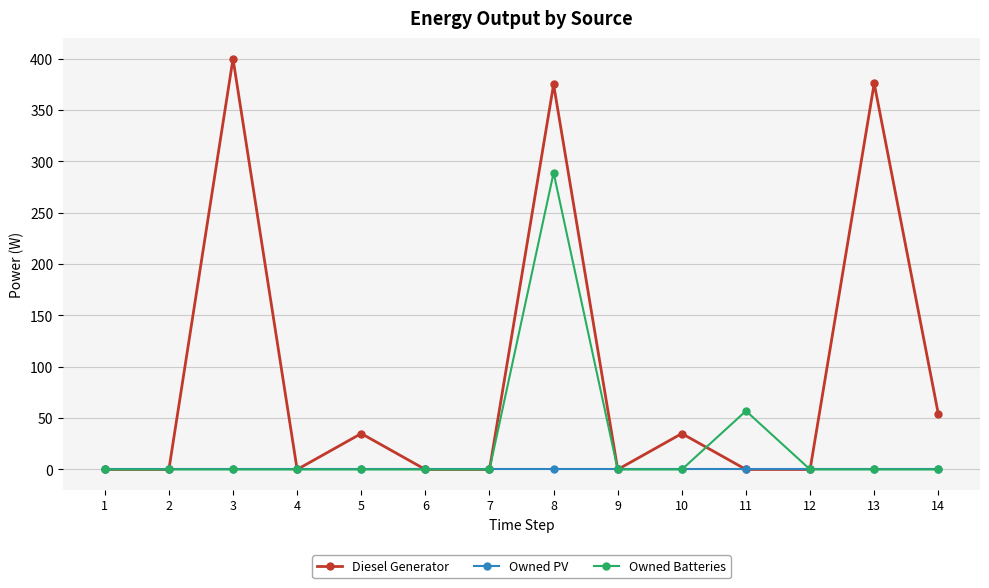

What is the maximum value shown in the chart?

400